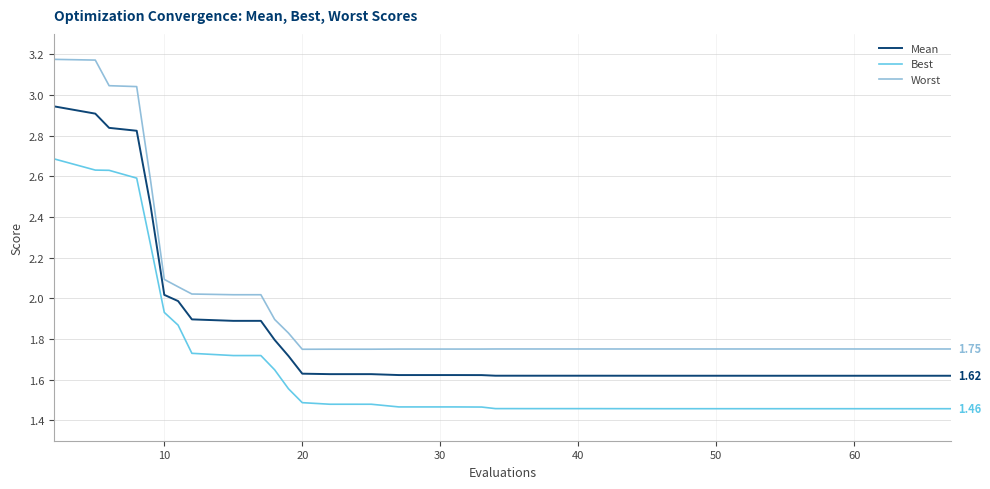

What are all the series names shown in the legend?

Mean, Best, Worst